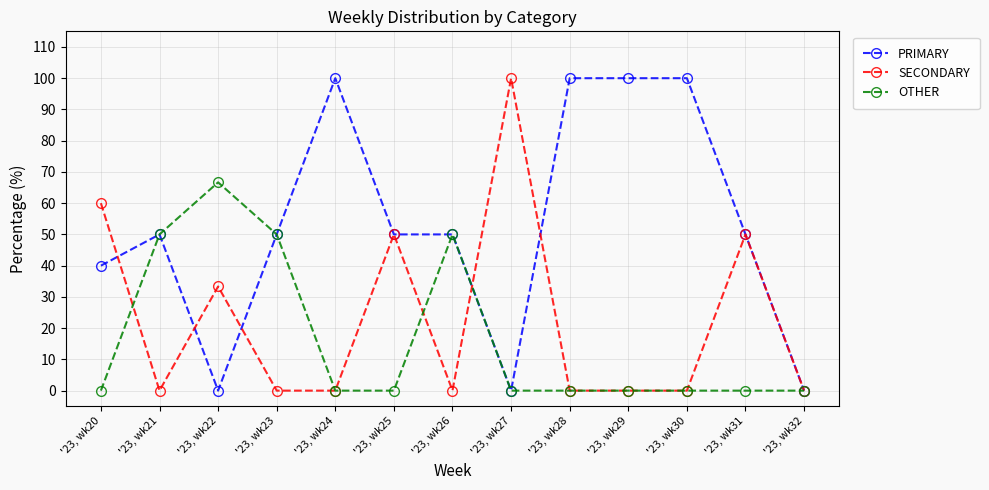

At which category does SECONDARY reach its first local valley?

'23, wk21